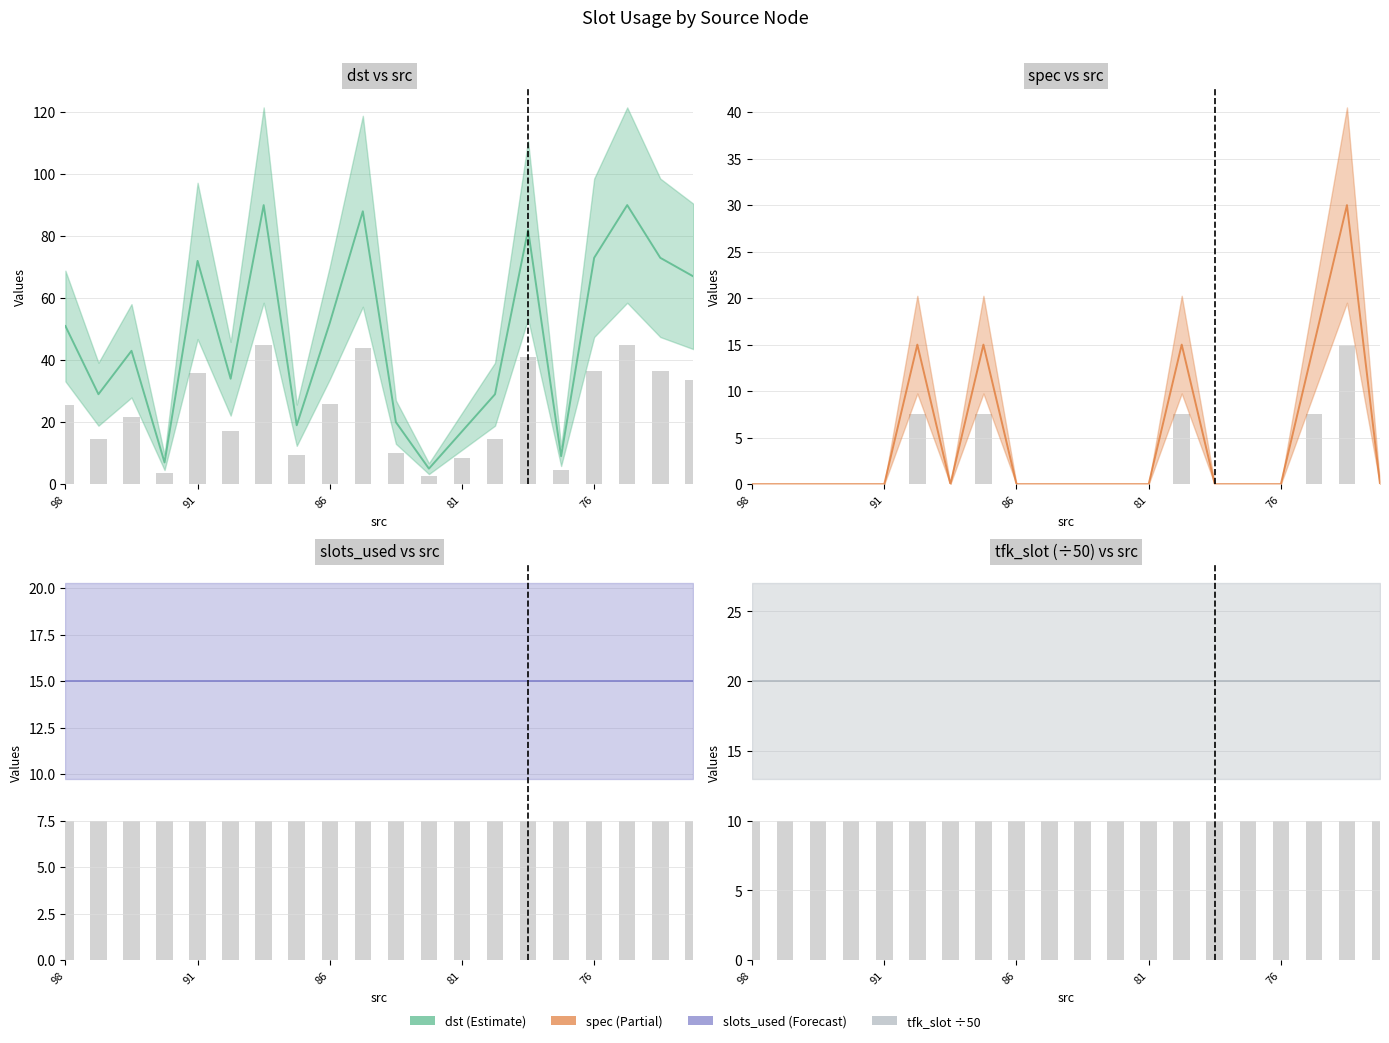

What is the average value of the spec series?

4